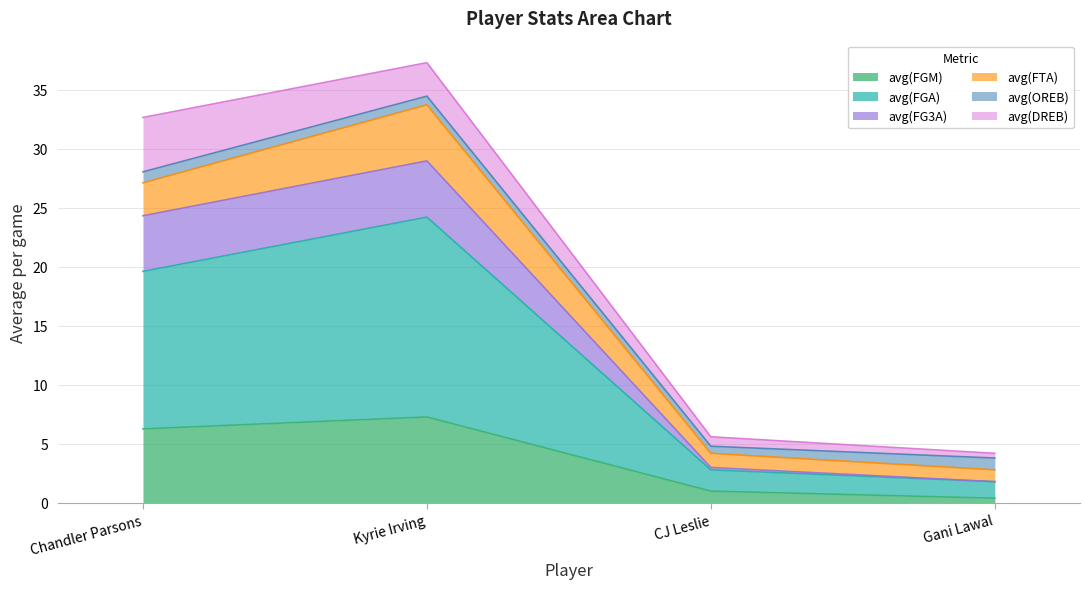

At which label does avg(FGM) reach its peak?

Kyrie Irving